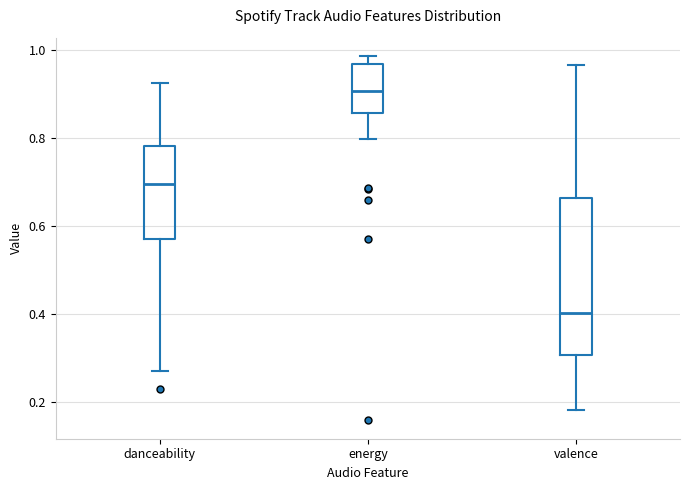

Which box is the tallest, from its lower edge to its upper edge?

valence